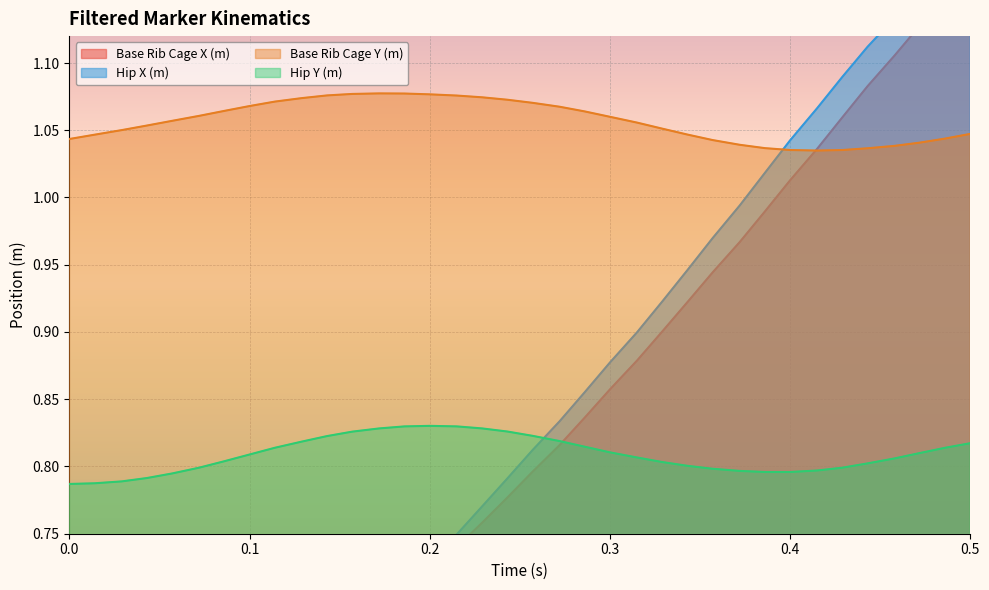

Which series ends up on top after the final intersection of Base Rib Cage X (m) and Hip Y (m)?

Base Rib Cage X (m)